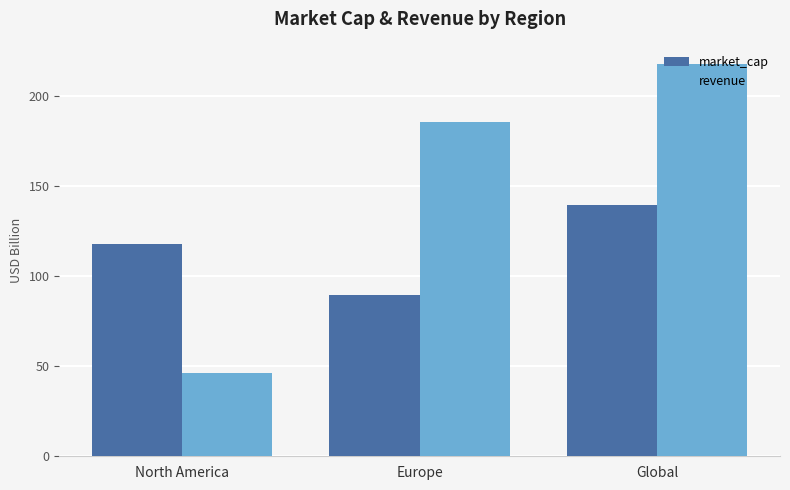

What is the difference between the maximum and second lowest values in the market_cap series?

21.7